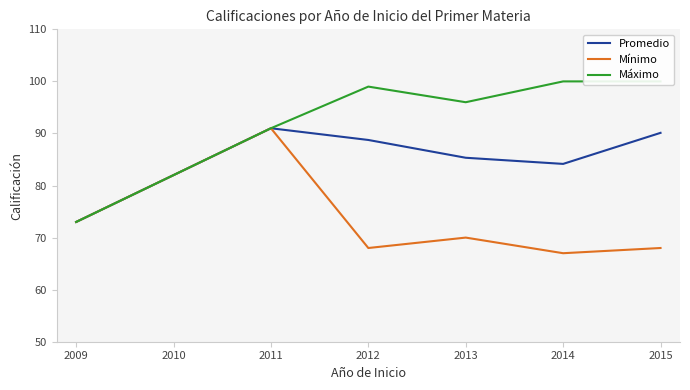

Which series has the largest total across all categories?

Máximo